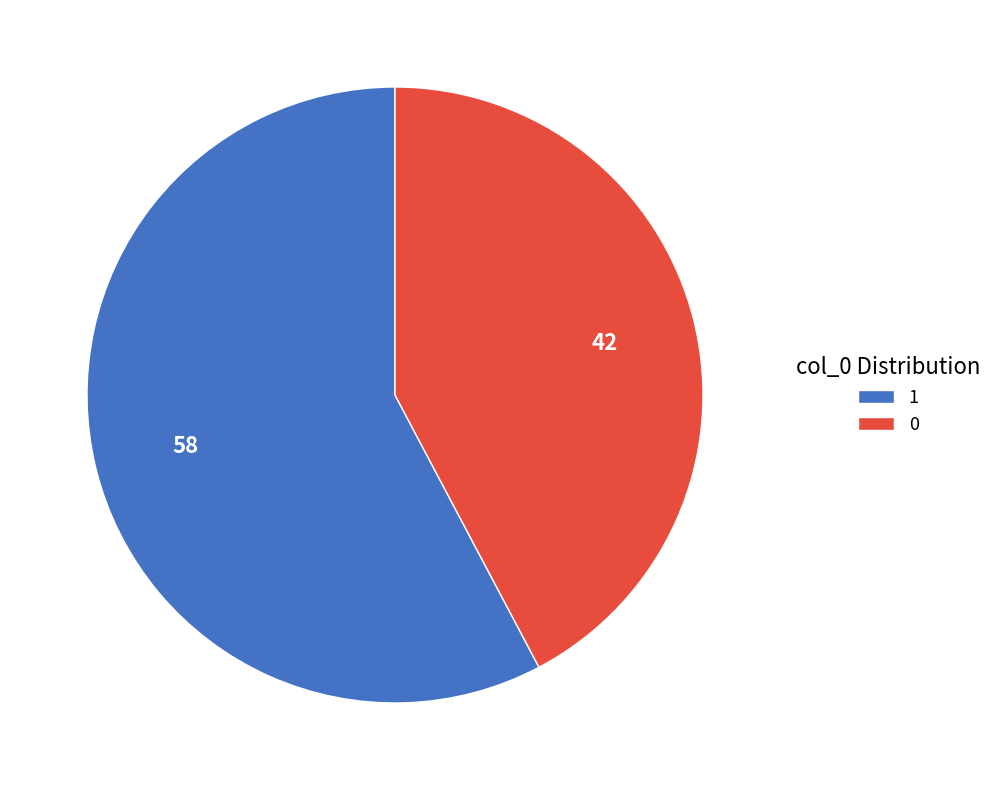

Which has a higher value, 1 or 0?

1